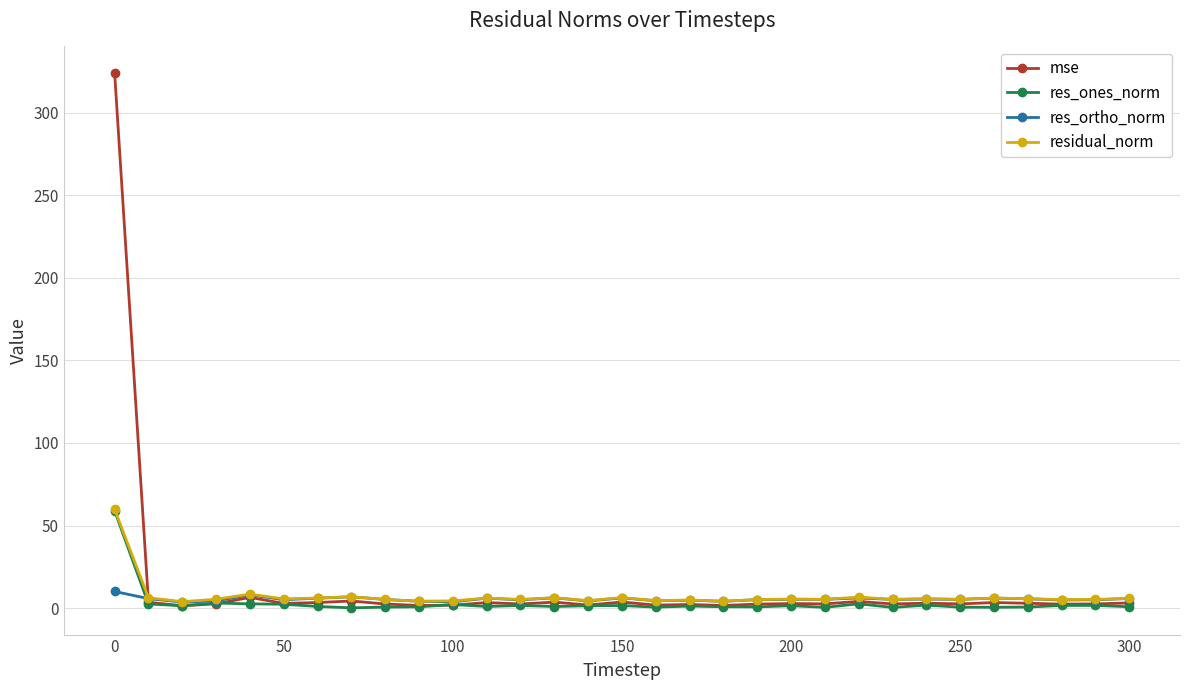

Which series has the largest range (max minus min)?

mse